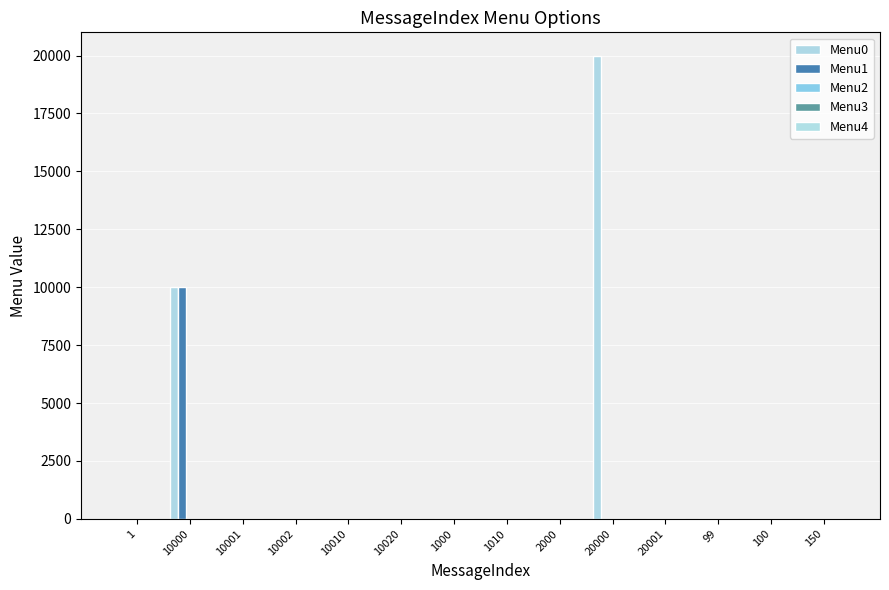

What is the label of the 10th bar from the right?

10010